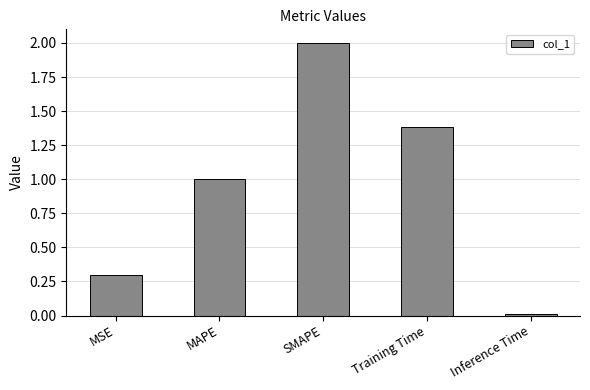

True or false: the data shows 2.0 at SMAPE.

True